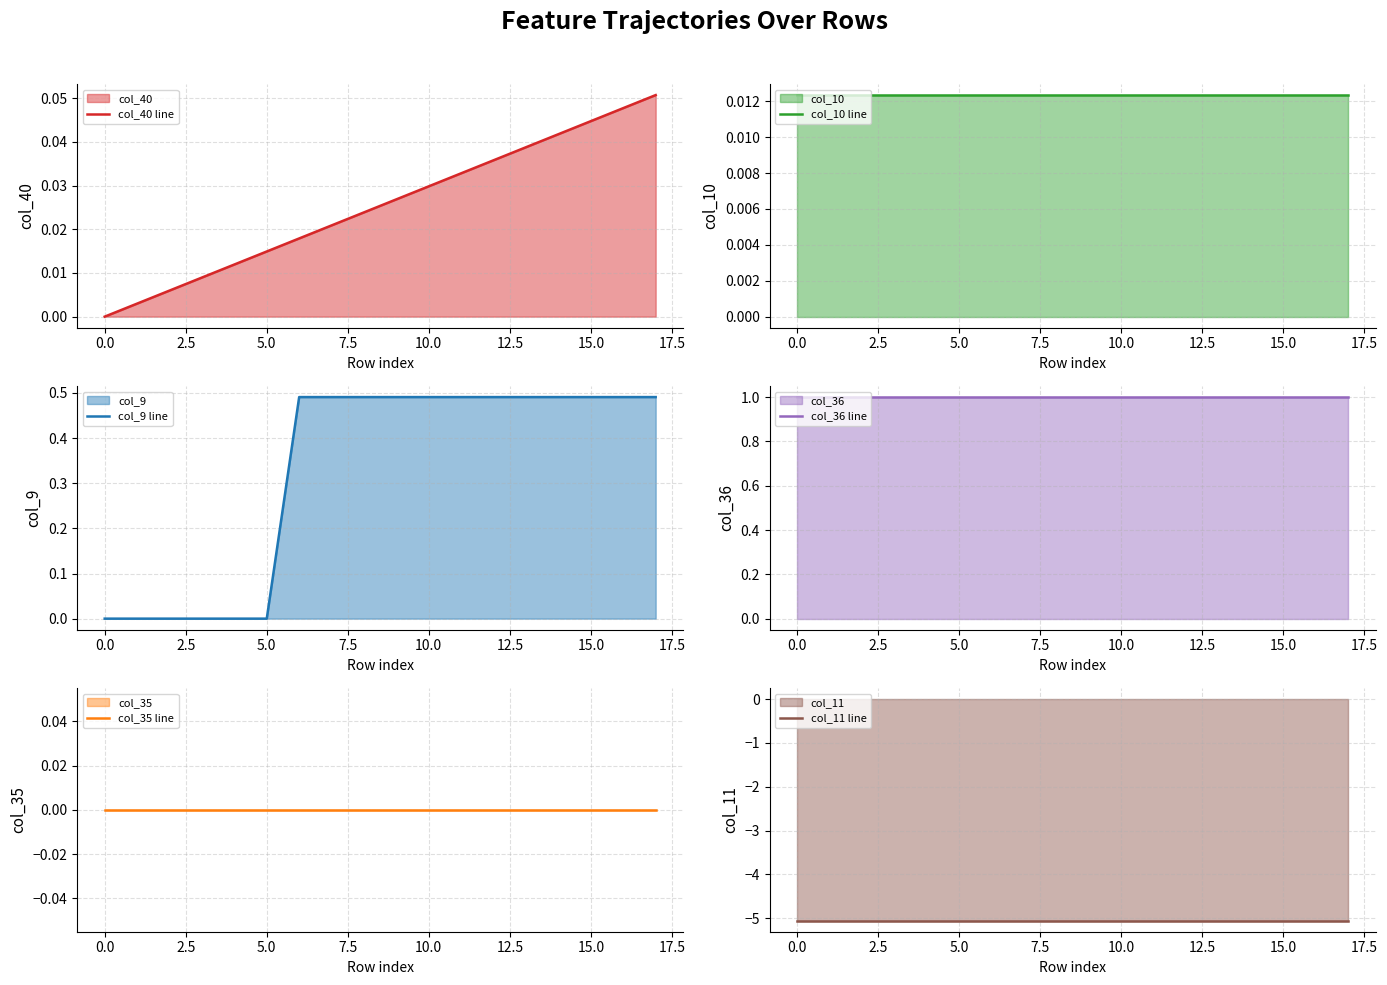

Which series has the widest spread of values?

col_9 line